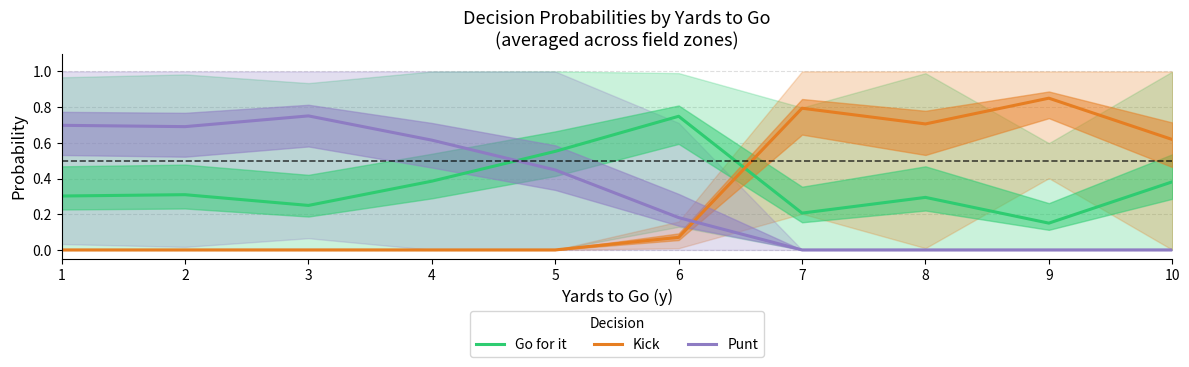

The Kick series shows 0.0 at 3. True or false?

True